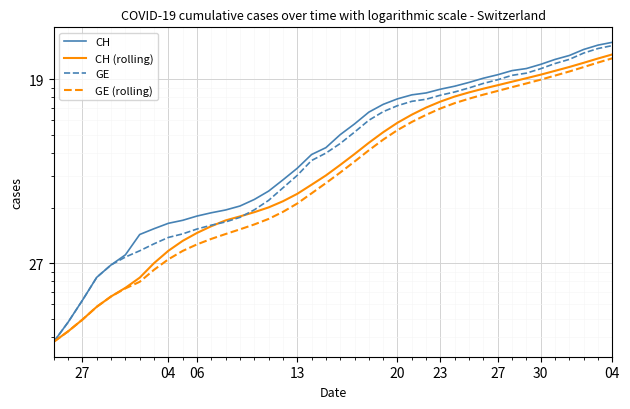

How many lines are shown in the chart?

4